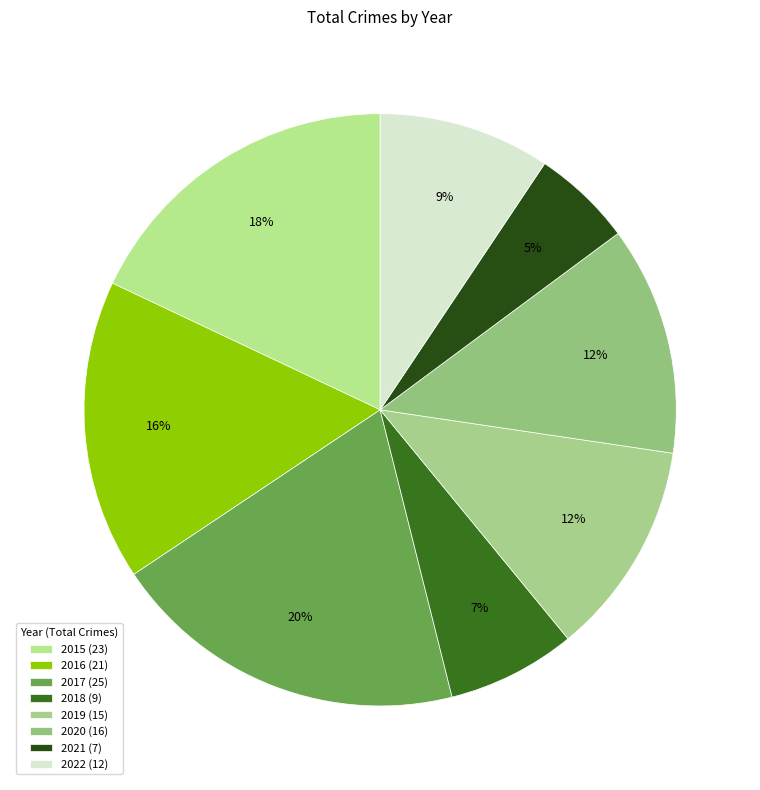

Does 2022 represent more than half of the total?

No